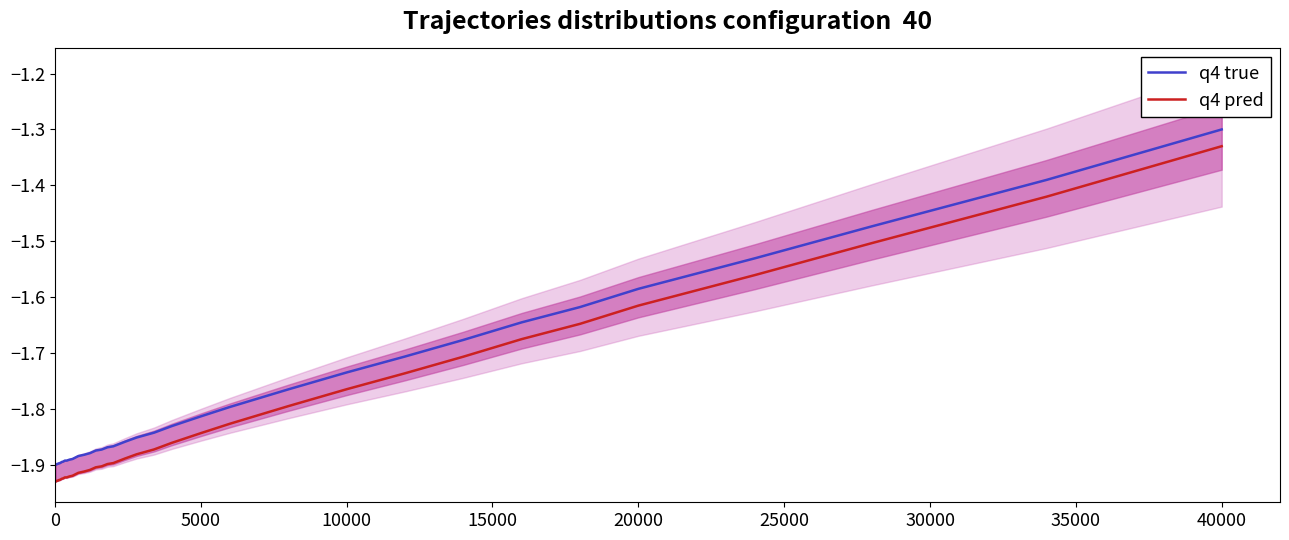

At which label is q4 pred closest to -1?

40000